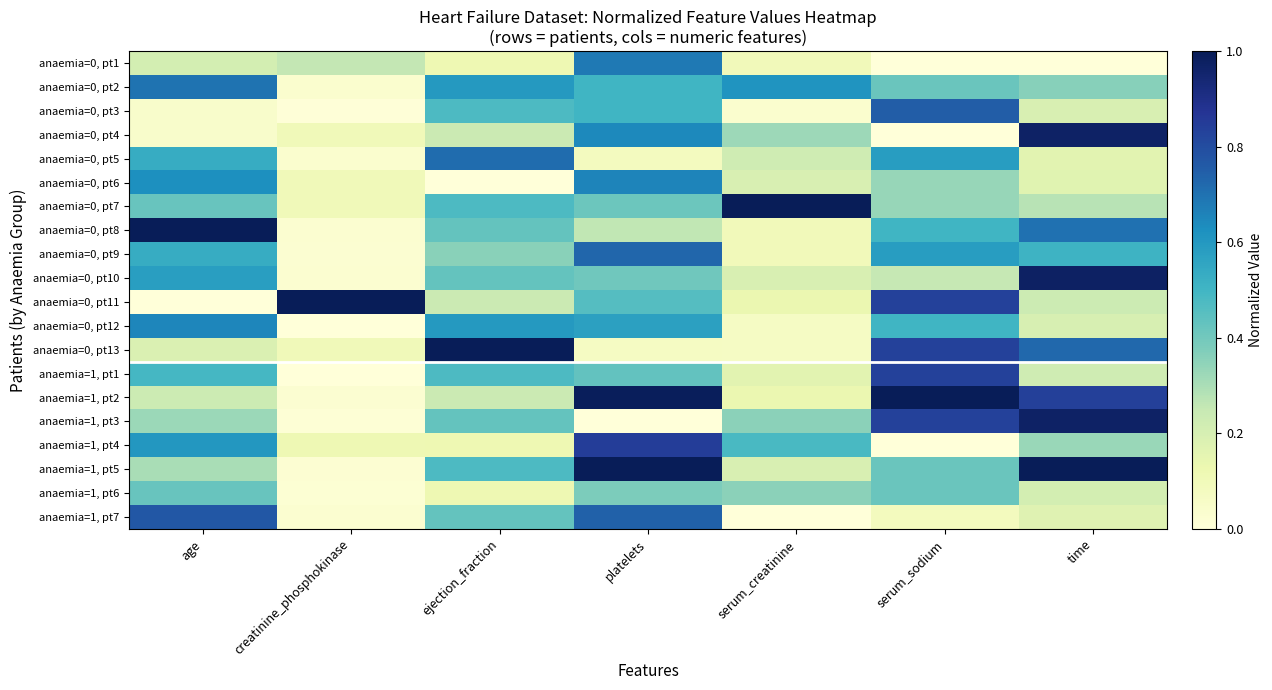

Which has a higher value, creatinine_phosphokinase or age?

creatinine_phosphokinase